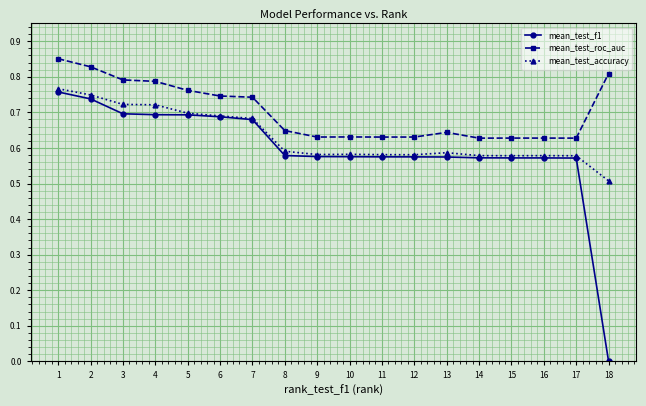

True or false: mean_test_f1 and mean_test_roc_auc intersect in this chart.

False